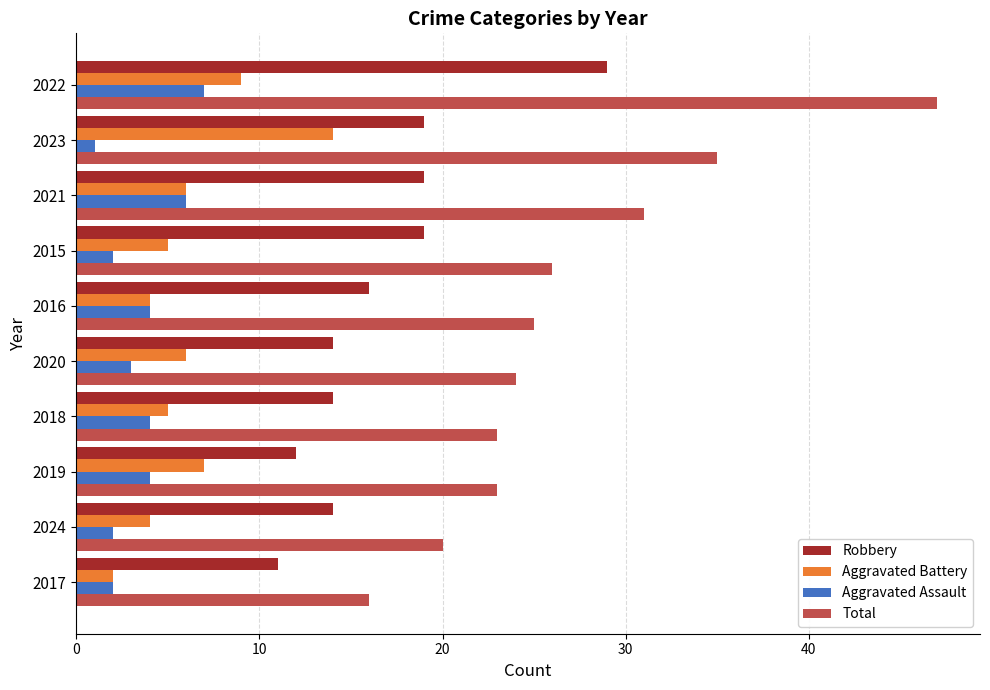

What is the average value of the Aggravated Battery series?

6